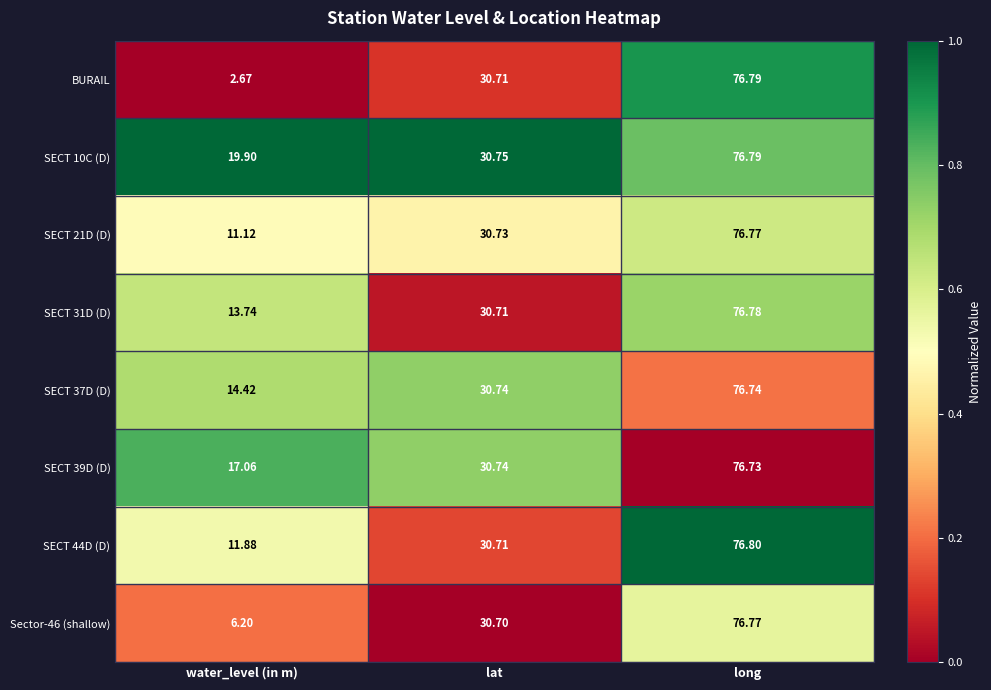

Rank the categories by SECT 44D (D) value from highest to lowest.

long, lat, water_level (in m)